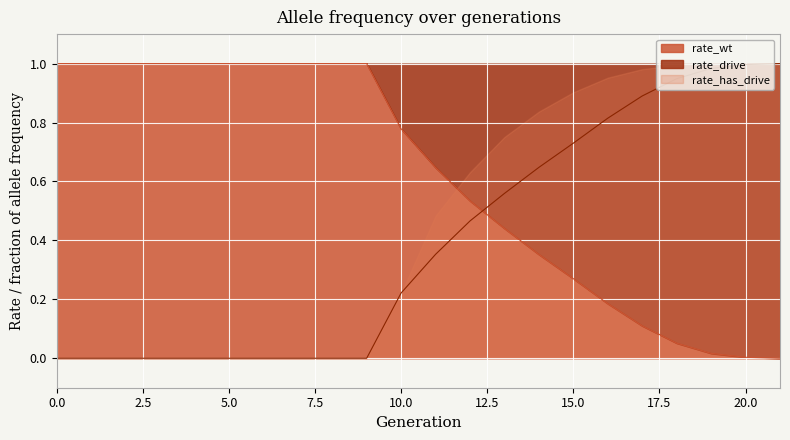

True or false: rate_drive has a value of 0.6 at 21.

False